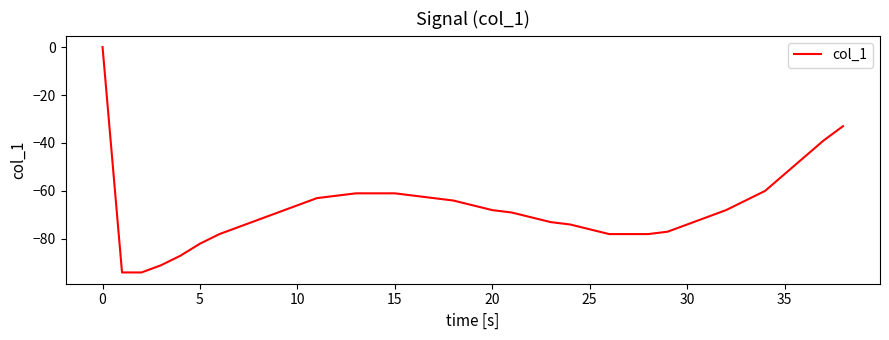

What is the difference between the maximum and minimum values?

94